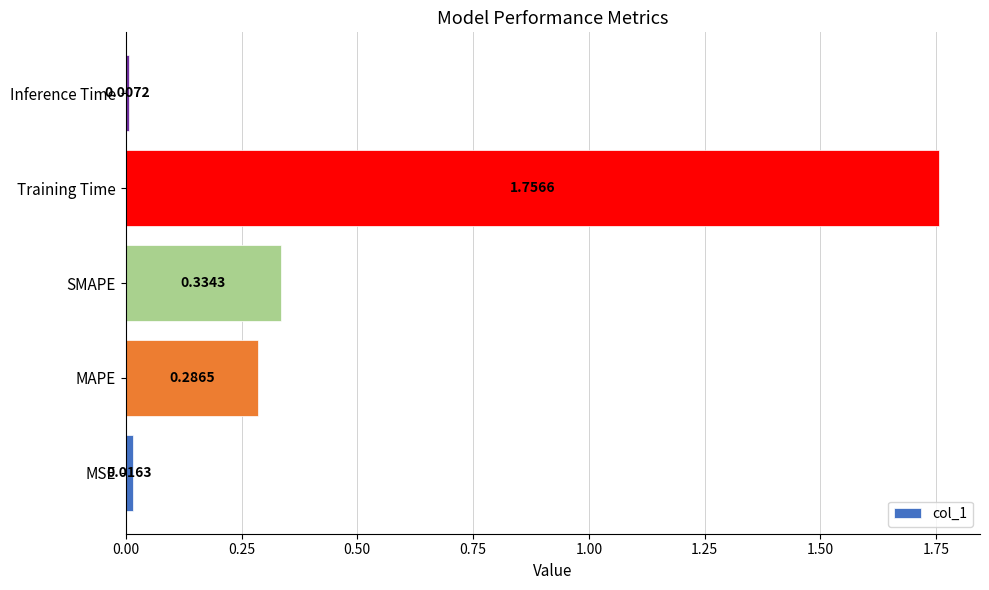

Which has a higher value, MSE or Inference Time?

MSE